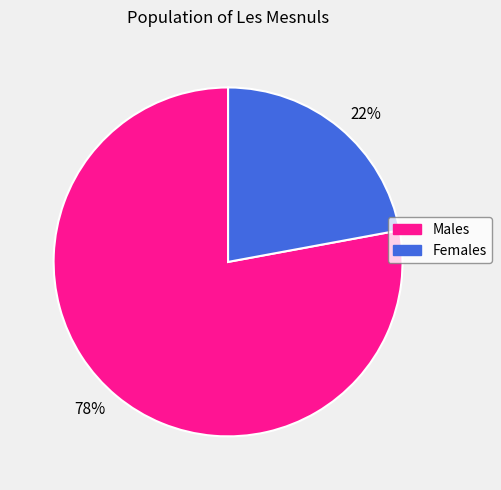

Count the number of slices in the pie.

2